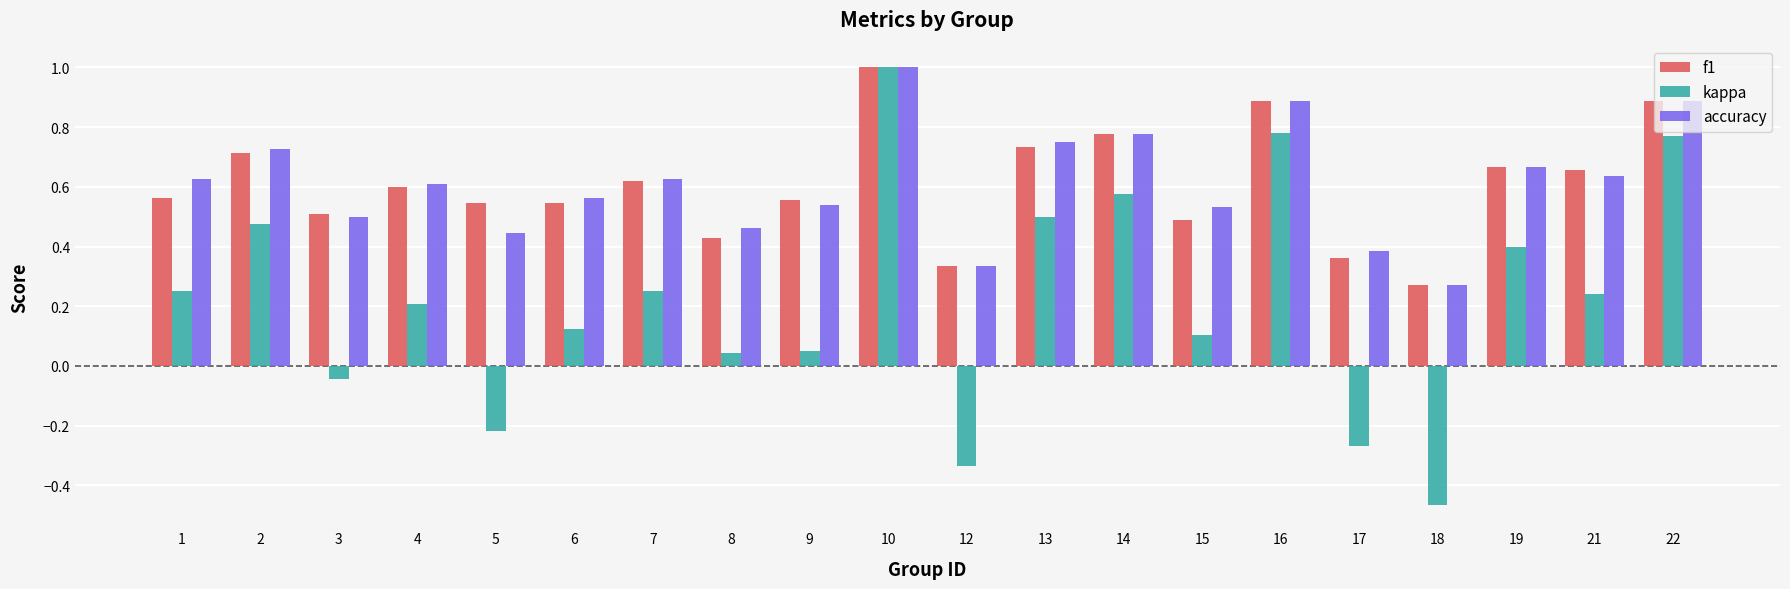

Are the bars grouped side by side (vs. stacked)?

Yes